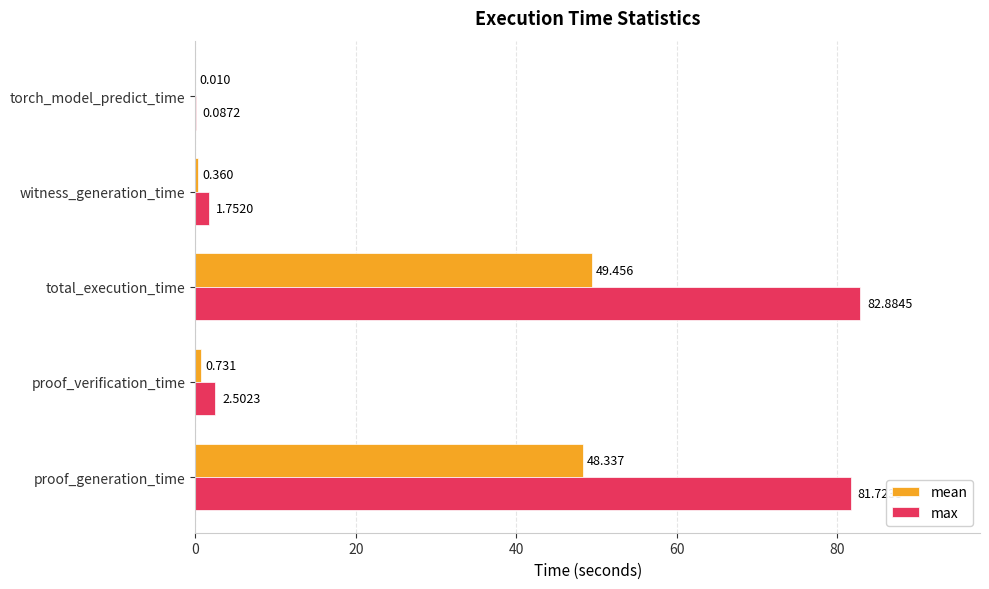

Which label corresponds to the largest value in the chart?

total_execution_time